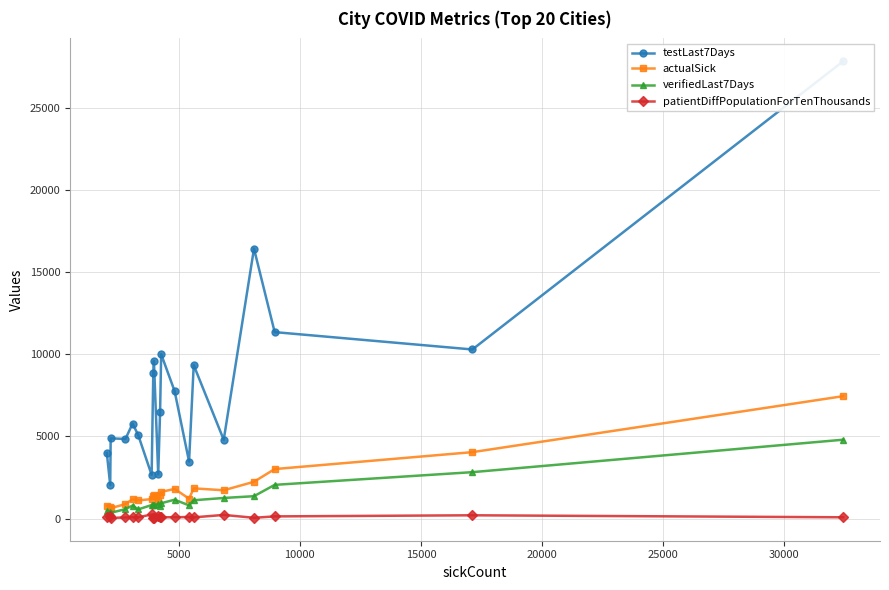

What is the maximum value for actualSick?

7453